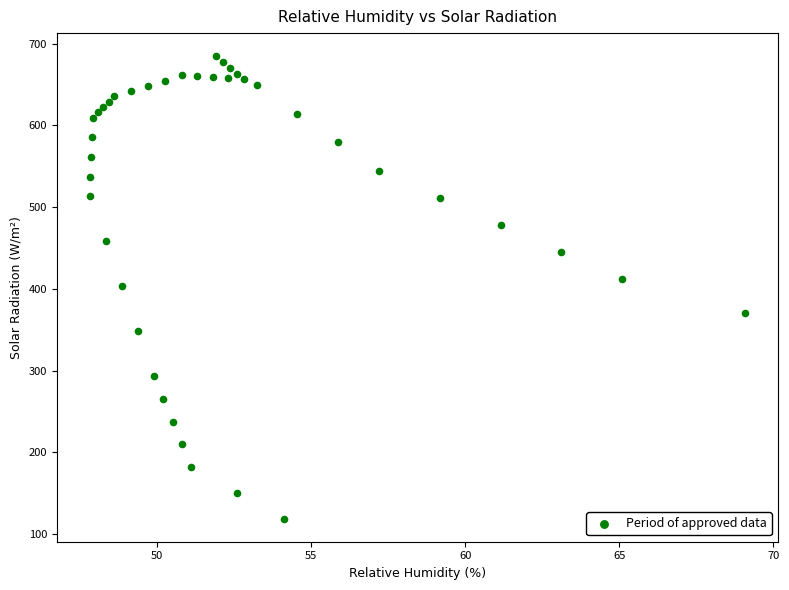

What is the range of X values (max minus min)?

21.3